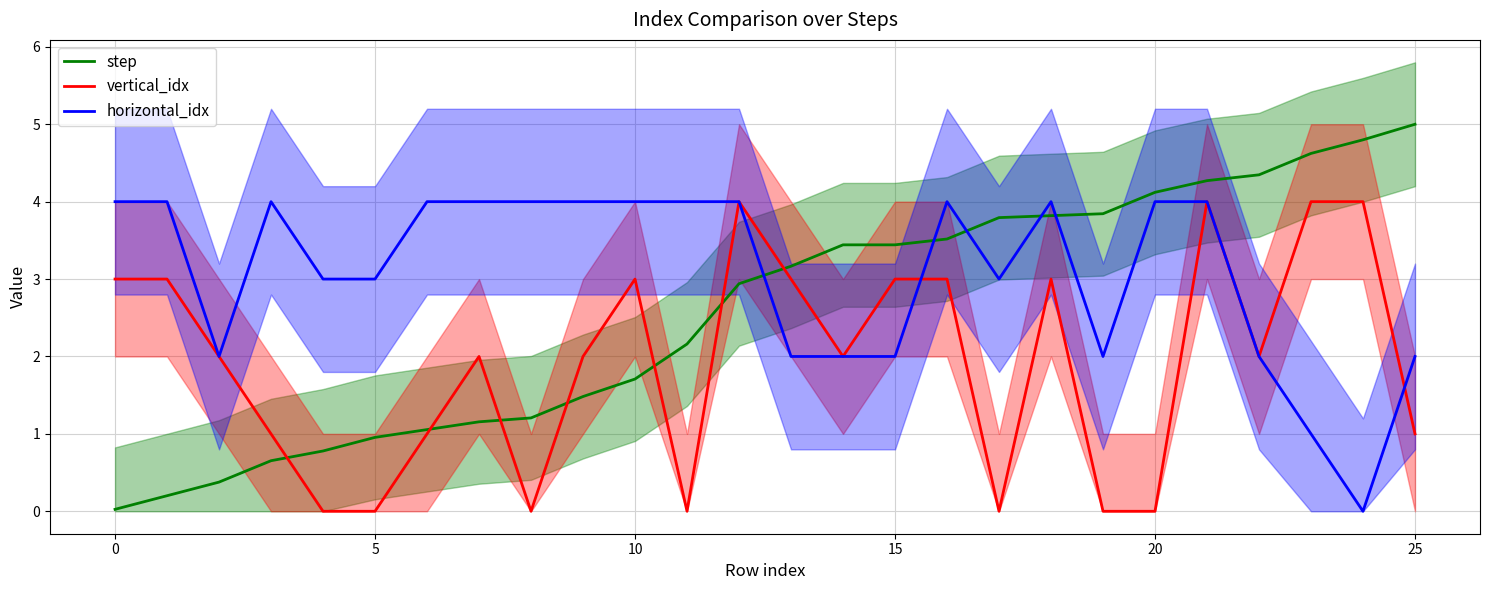

Which series ends up on top after the final intersection of horizontal_idx and step?

step